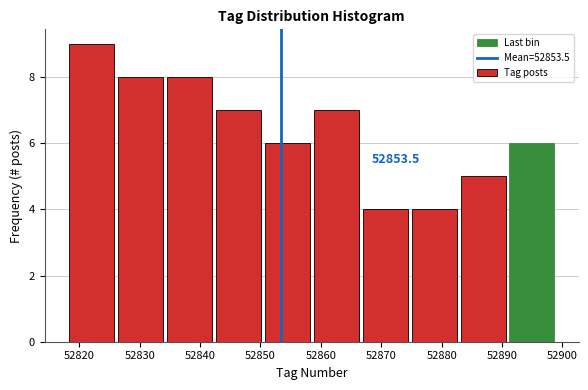

Which range on the x-axis has the tallest bar?

52818.0 to 52826.1